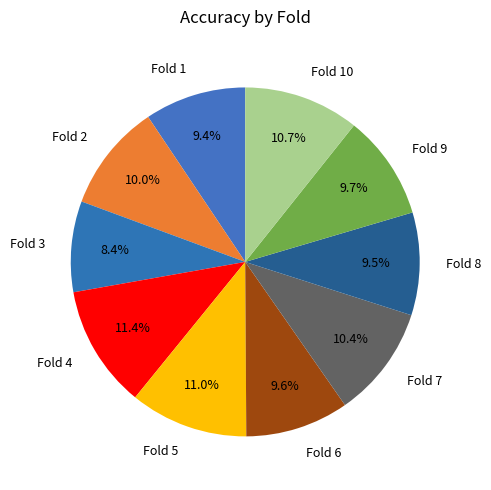

Does any single category account for the majority?

No